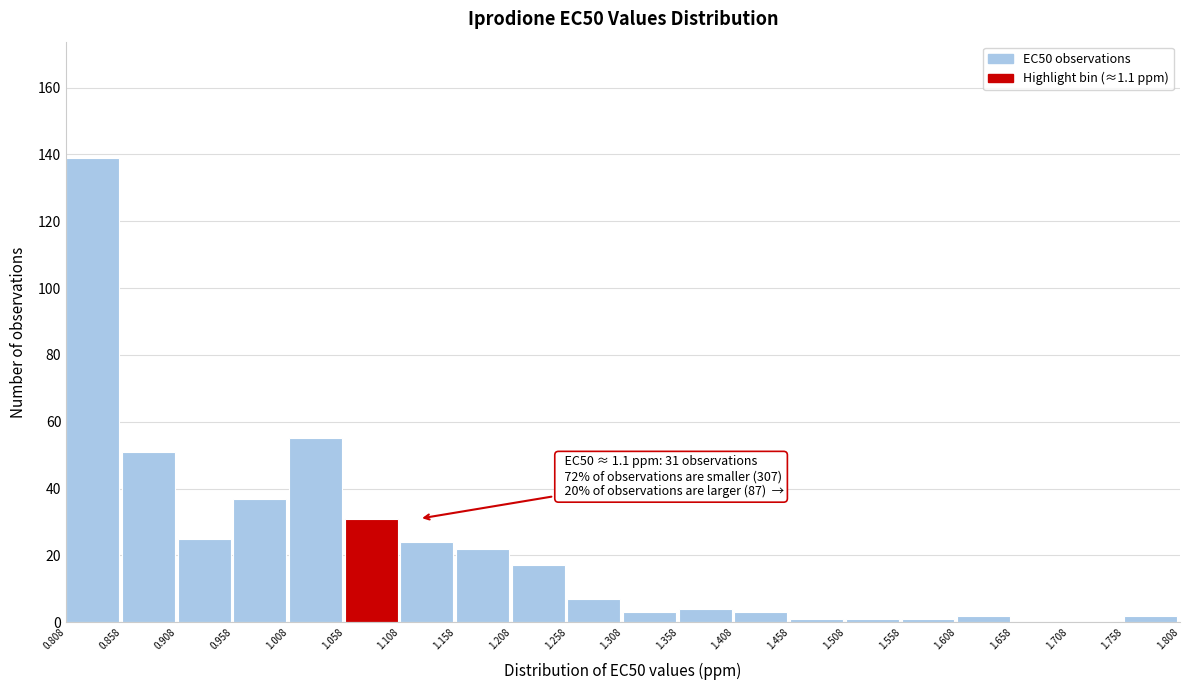

Which range on the x-axis has the tallest bar?

0.808 to 0.858